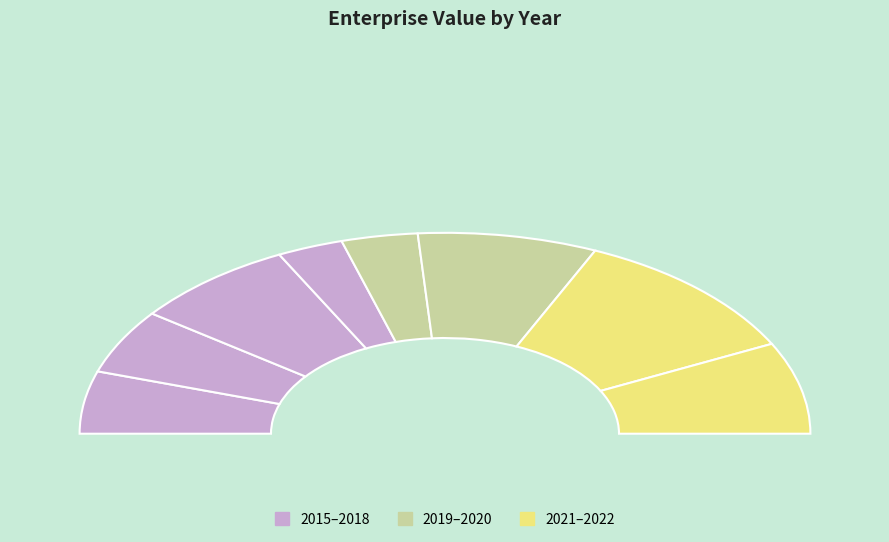

What percentage is NOT represented by 2021?

78.3%